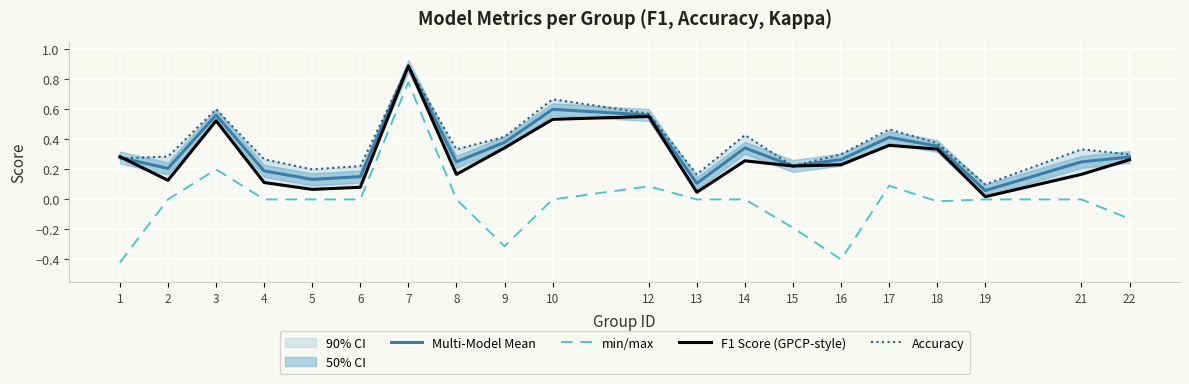

Between 2 and 4, which series saw the biggest shift?

Accuracy